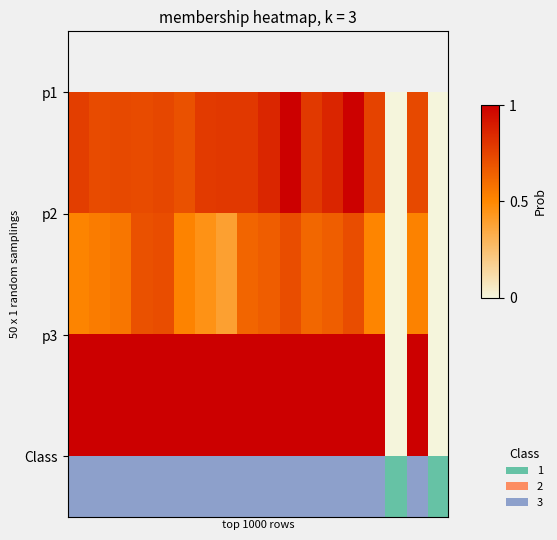

The value at 14 is 0. True or false?

False